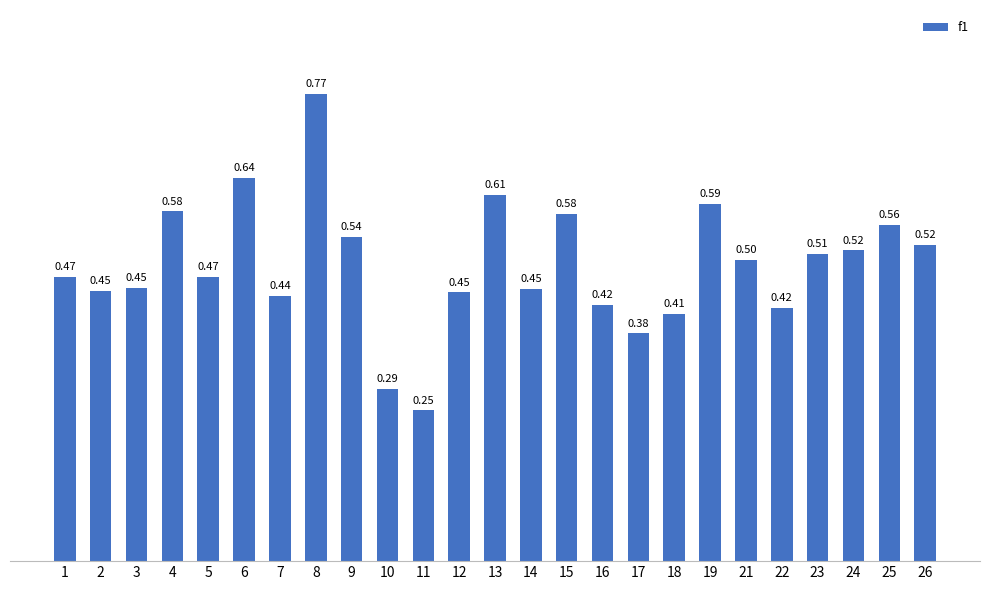

What is the average value?

0.5